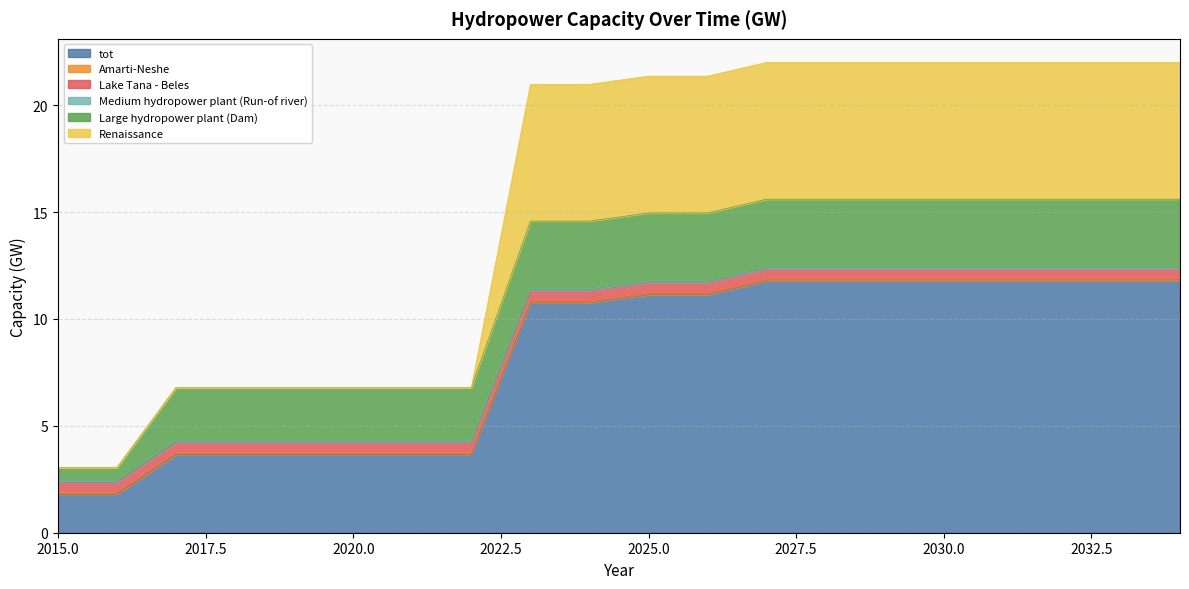

Is it true that Amarti-Neshe equals 0.1 at 2023?

True